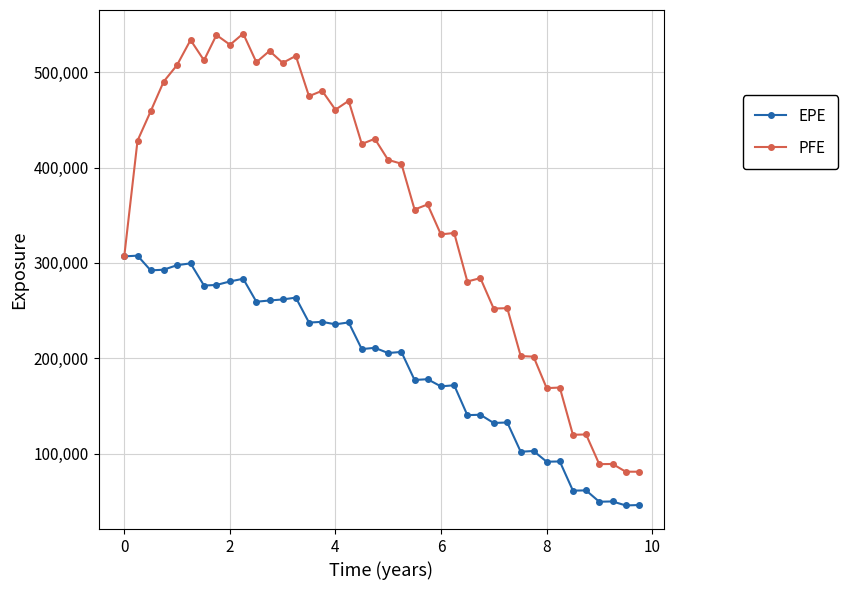

What is the value of the PFE point at the 38th from the left?

89107.8